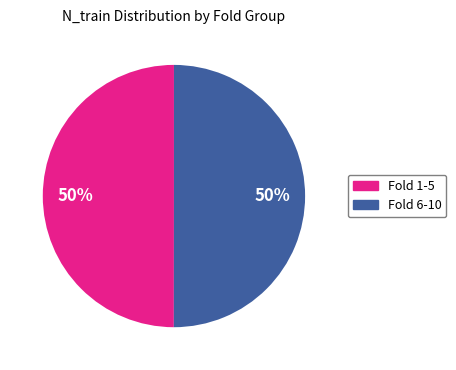

How many segments does this pie chart have?

2